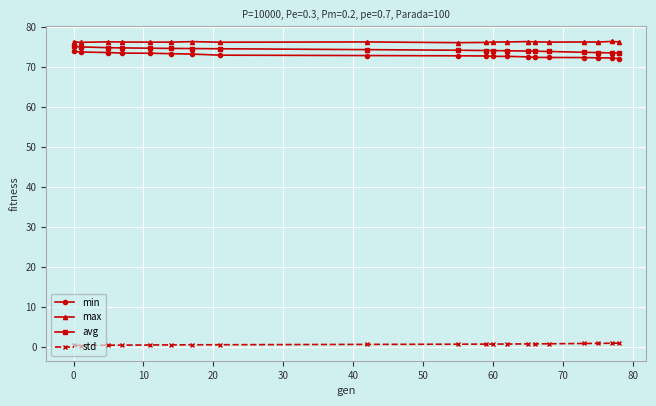

List the series in order of their peak value, lowest first.

std, min, avg, max